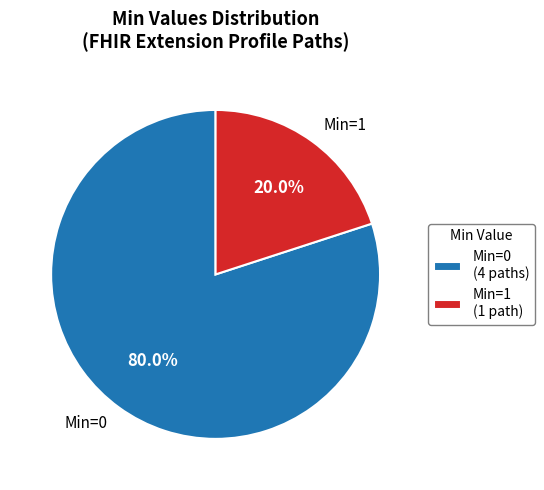

Approximately how many times larger is the value at Min=0 compared to Min=1?

4.0